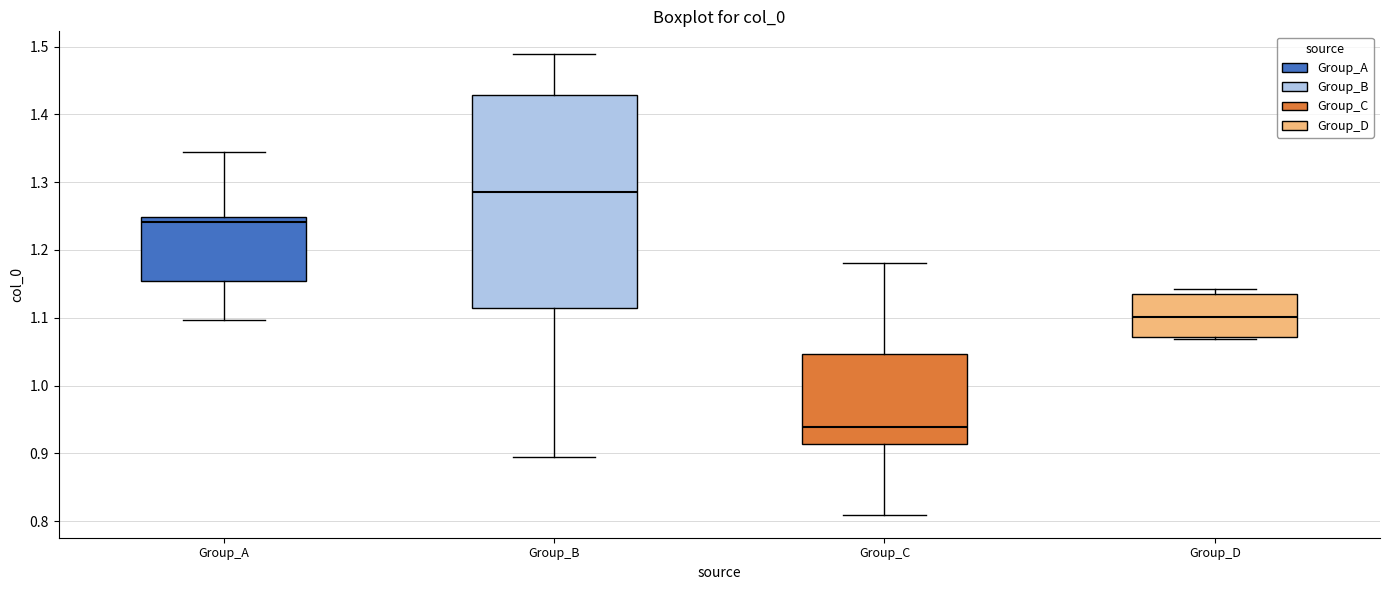

Comparing the boxes themselves (not the whiskers), which one is the tallest?

Group_B